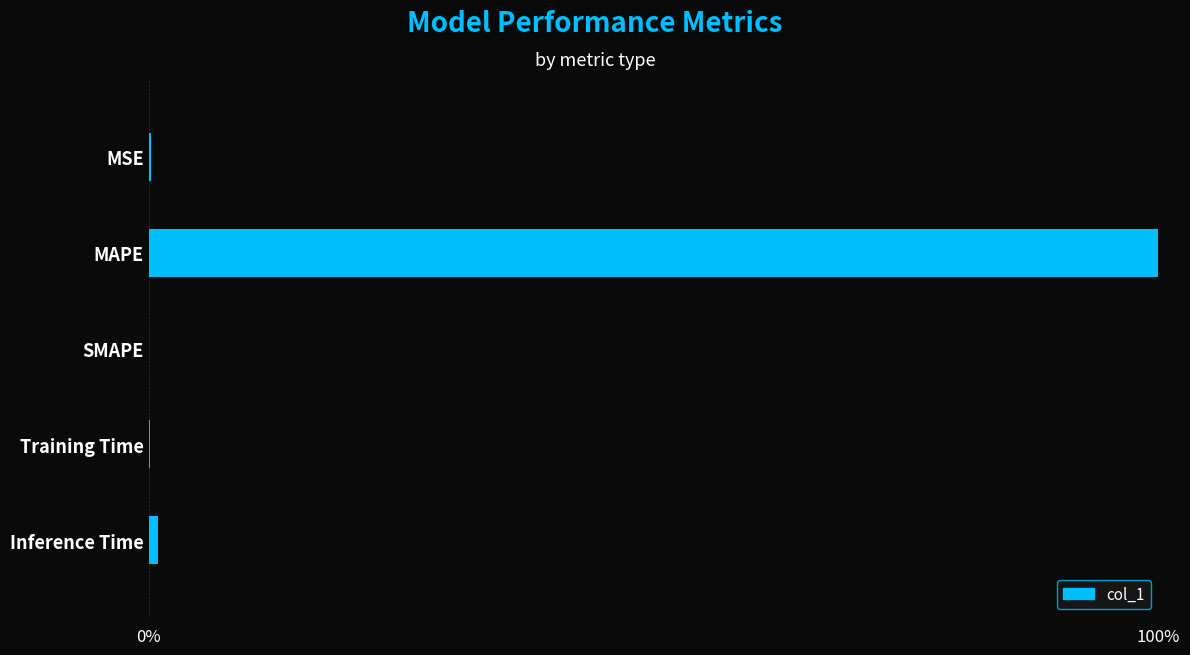

What is the greatest value displayed?

100.0